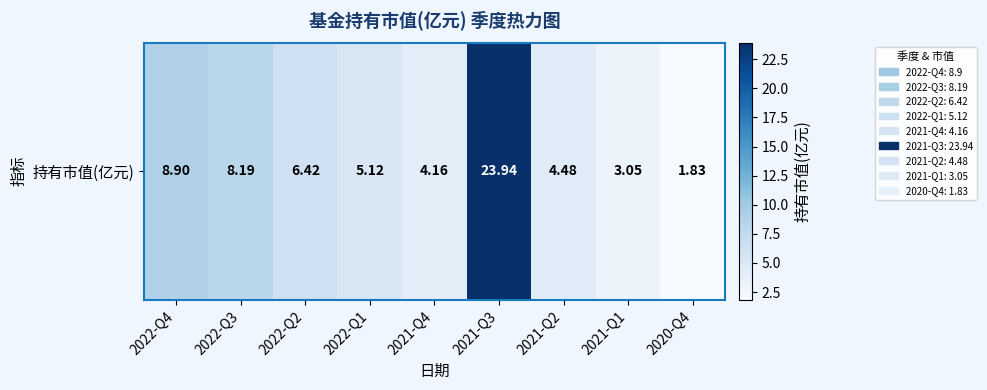

What is the difference between the maximum and second lowest values?

20.9